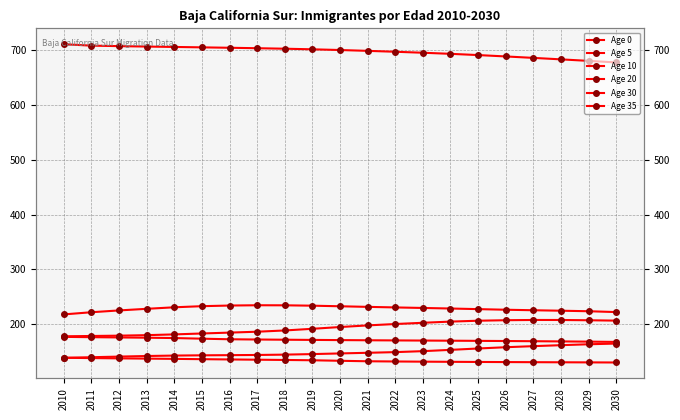

What is the average value of the Age 20 series?

228.4